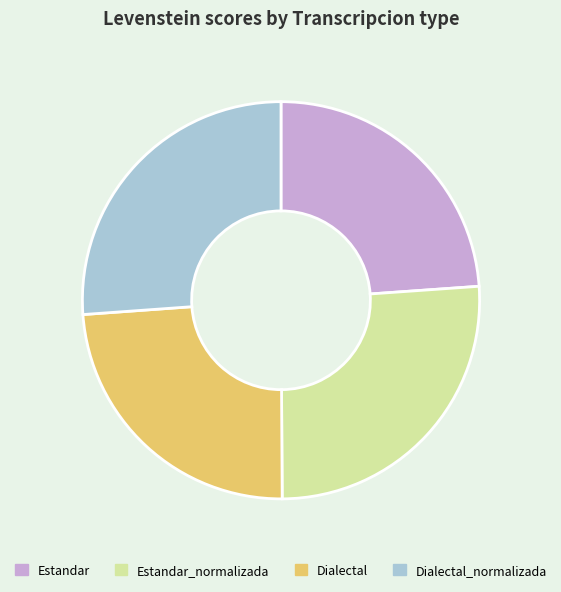

Is there a majority slice in this chart?

No